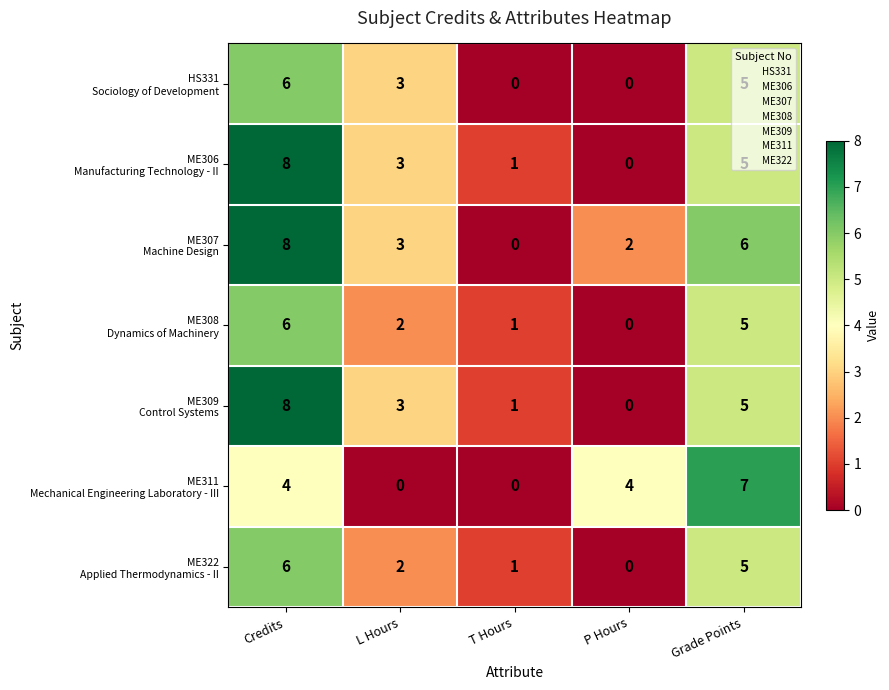

What is the difference between the highest and lowest values at L Hours?

3